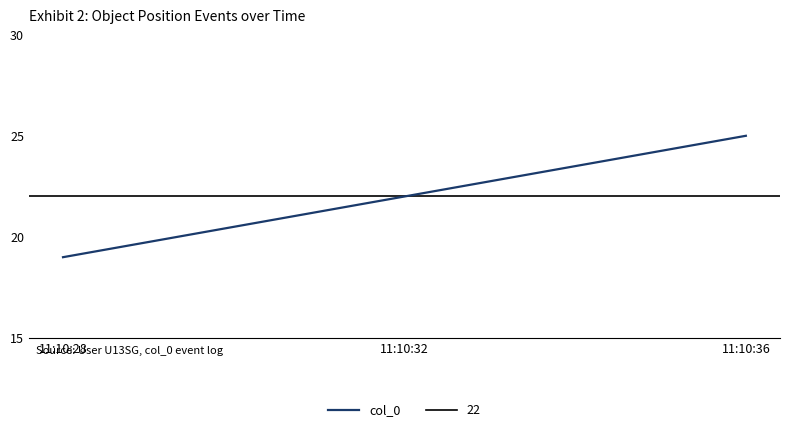

Reading right to left, extract all data points from this chart.

11:10:36=25	11:10:32=22	11:10:28=19